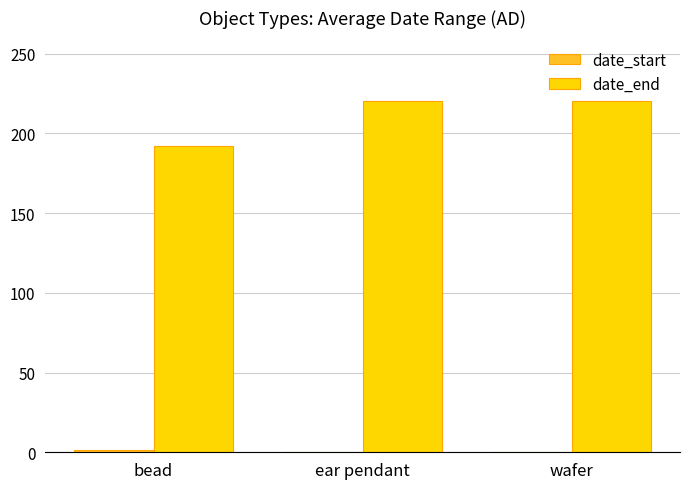

Between bead and ear pendant, which series saw the biggest shift?

date_end